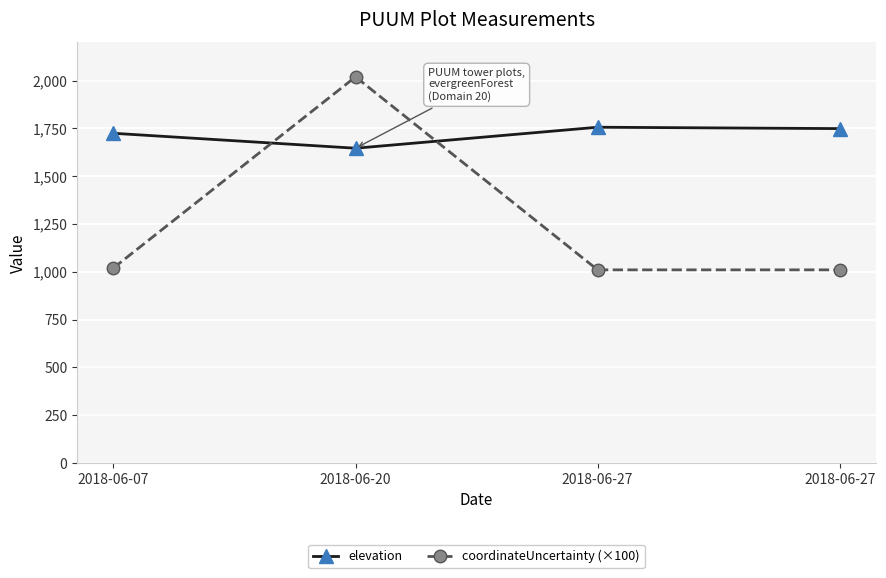

What is the maximum value shown in the chart?

2020.0